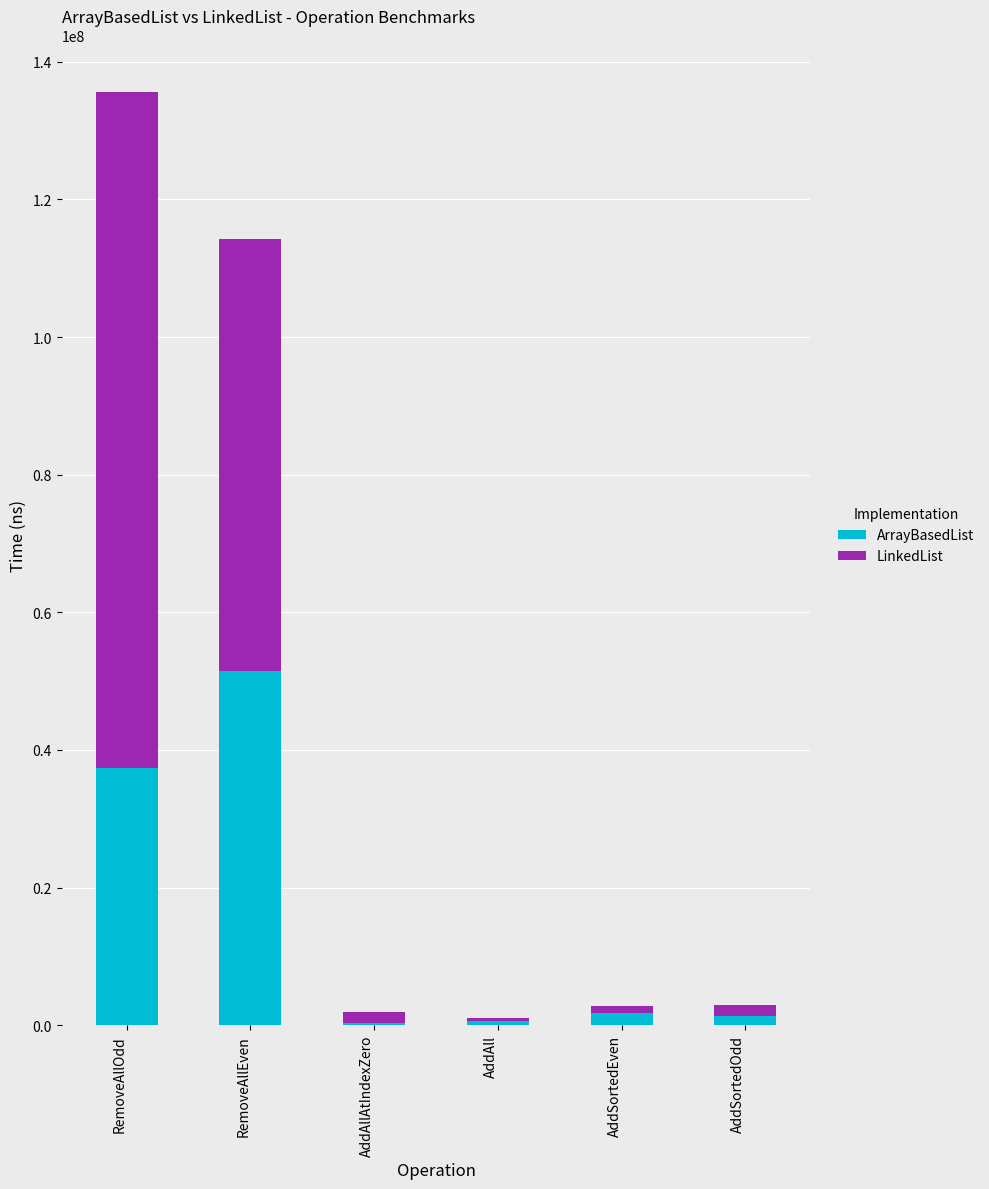

At which label is ArrayBasedList closest to 25901229?

RemoveAllOdd